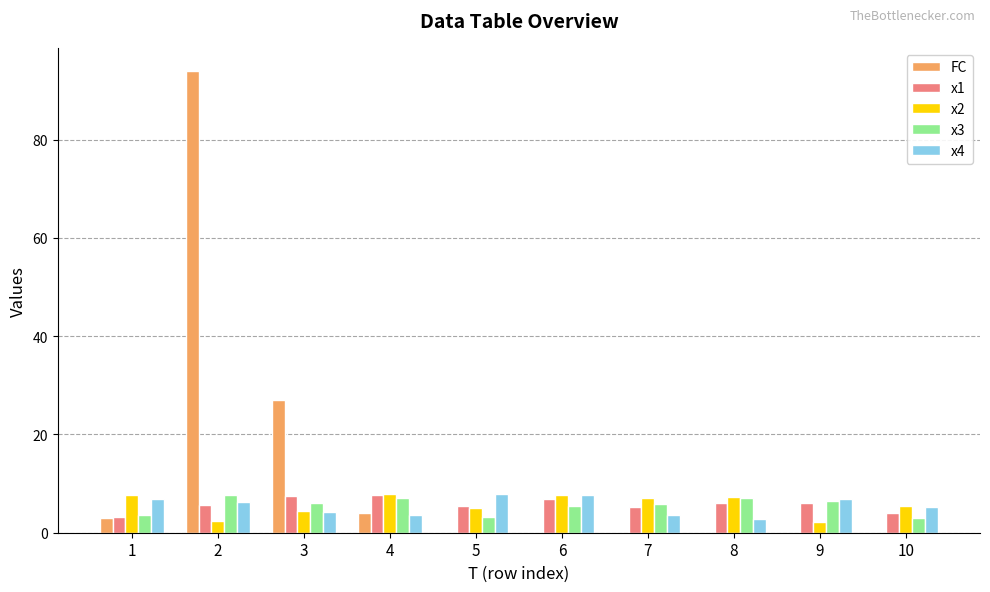

What is the difference between the x2 values at 2 and 1?

5.2